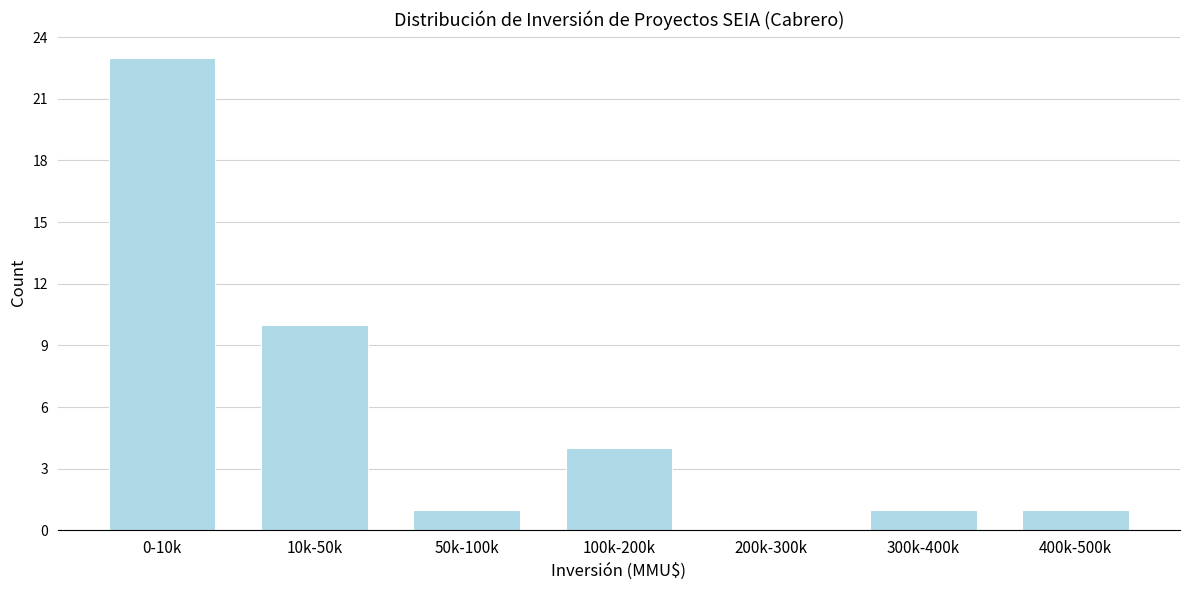

Reading left to right, extract all data points from this chart.

0-10k=23	10k-50k=10	50k-100k=1	100k-200k=4	200k-300k=0	300k-400k=1	400k-500k=1